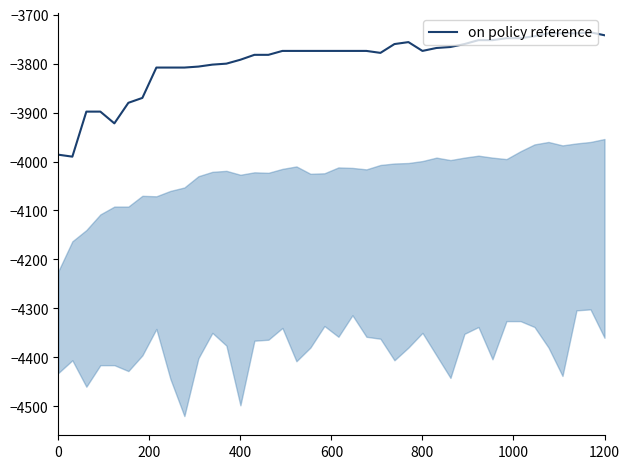

Is this an area chart (filled region under the line)?

No